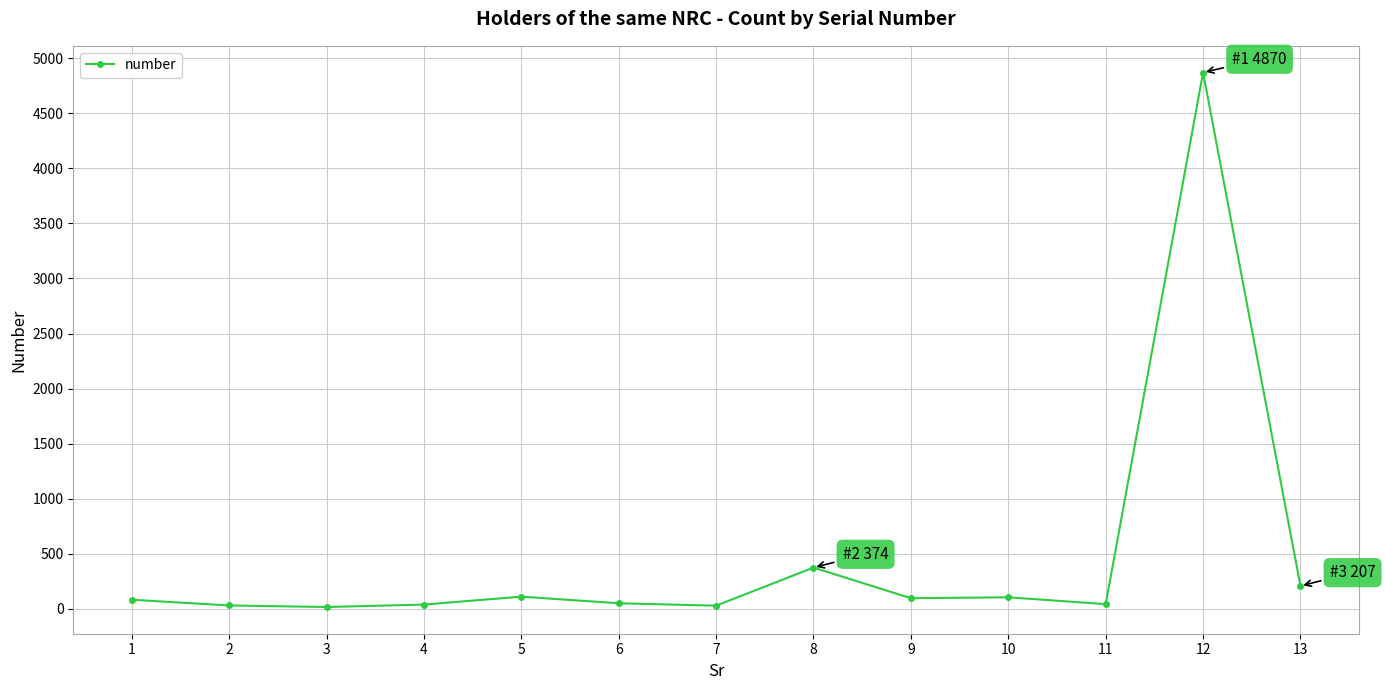

How many points are higher than both their immediate neighbors (excluding endpoints)?

4